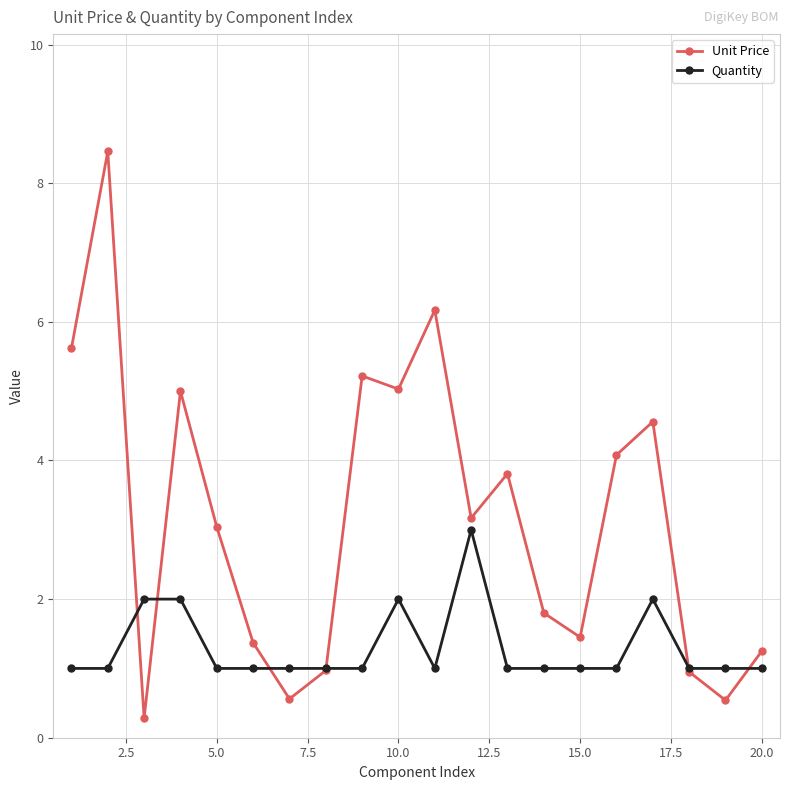

What is the difference between the maximum and second lowest values in the Unit Price series?

7.9